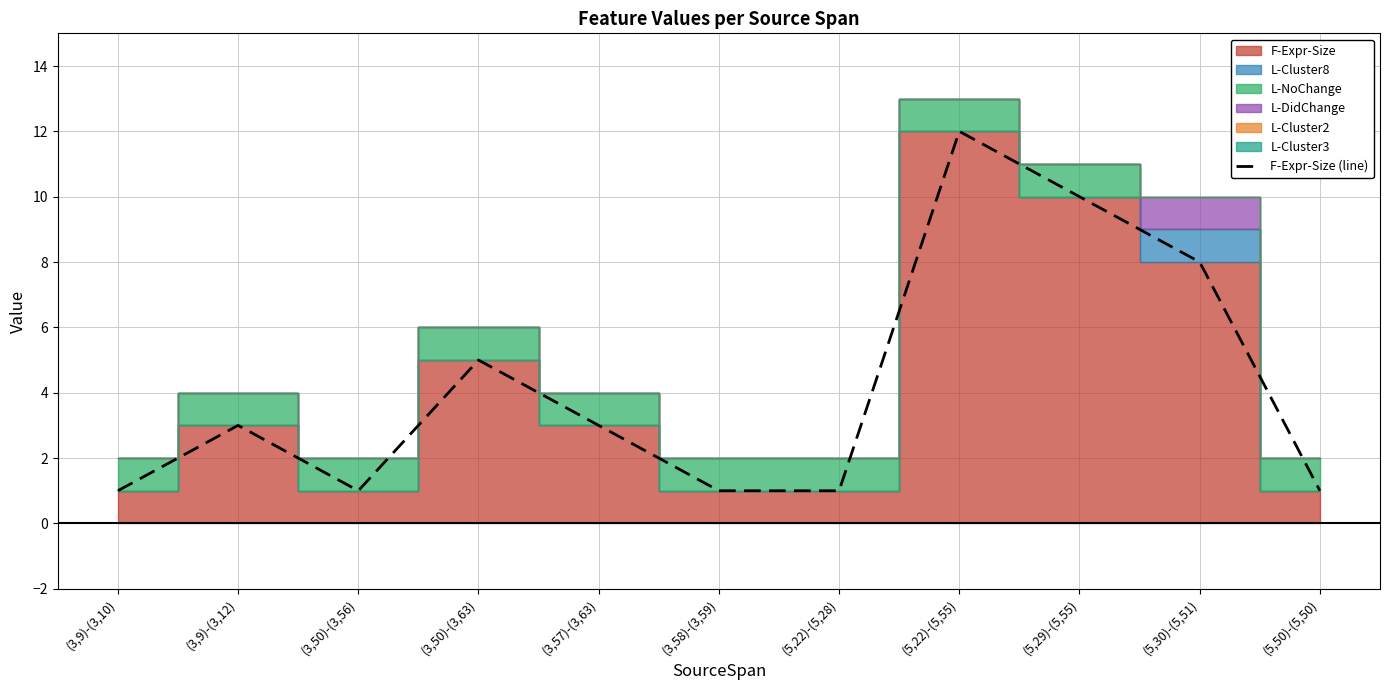

Count the number of values greater than 3.

4